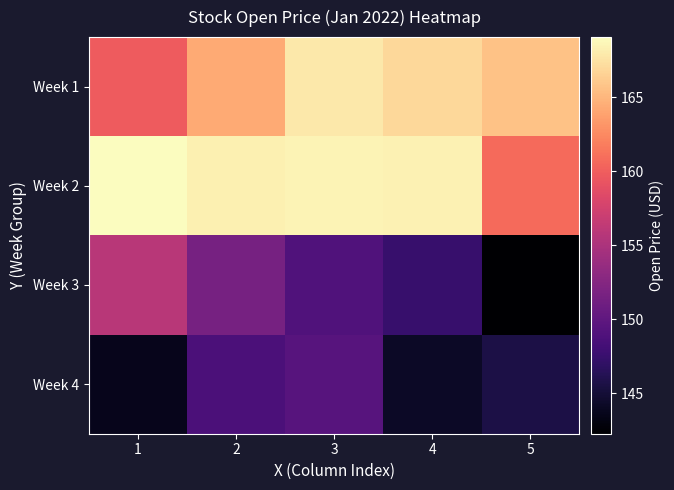

Which series has the widest spread of values?

Week 3